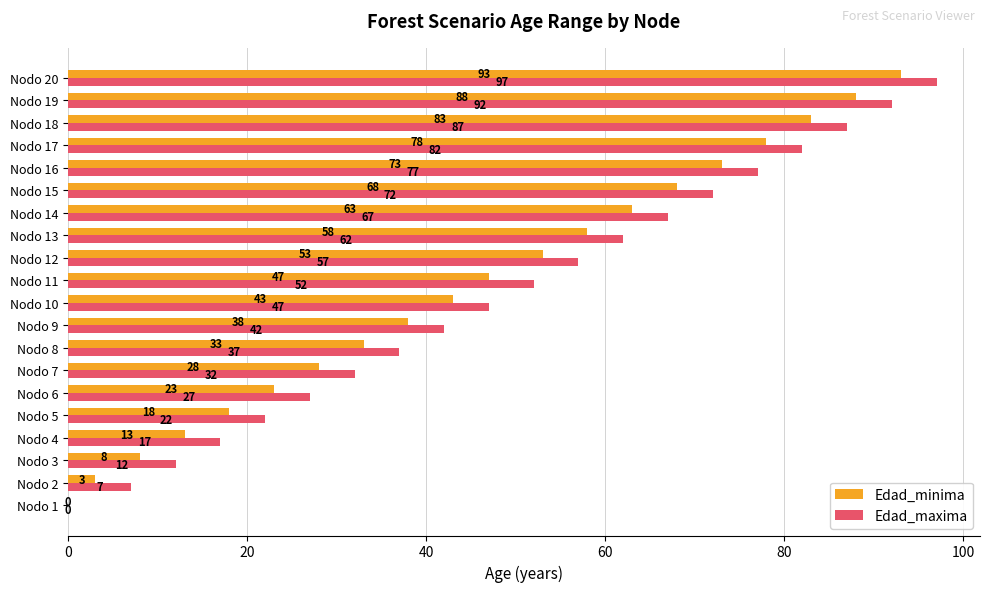

Read the Edad_minima value at Nodo 10, to the nearest 10.

40